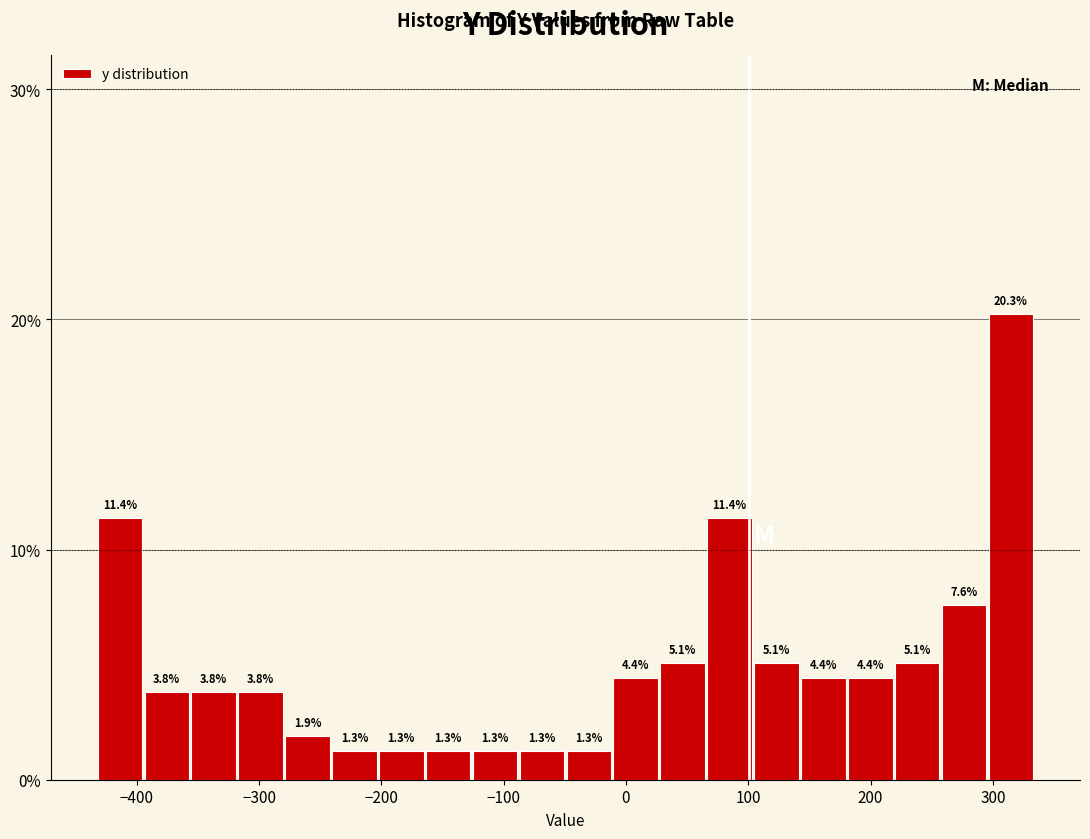

Read against the x-axis, roughly where is the centre of the tallest bar?

310